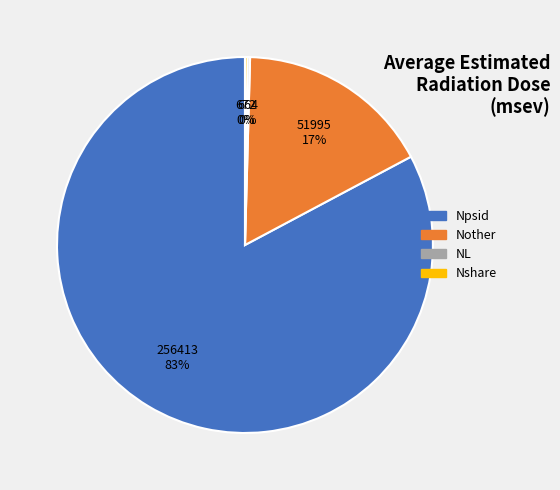

To the nearest percent, what is the average slice percentage?

25%